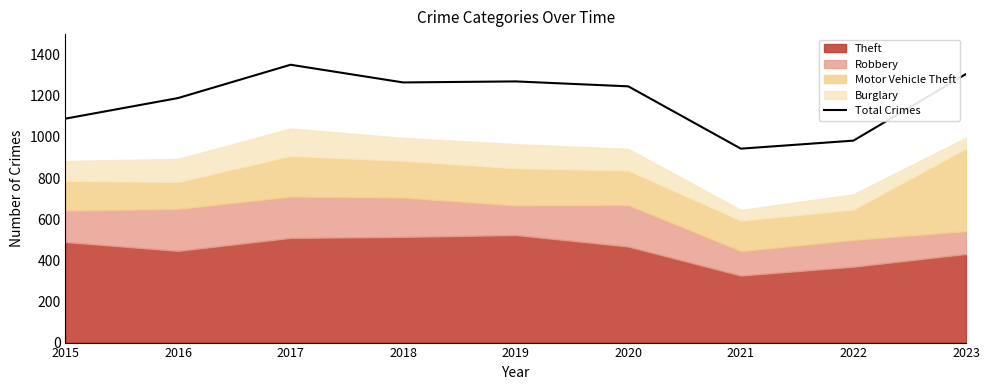

Reading left to right, what are all the values shown in this chart?

1089	1189	1351	1265	1270	1246	943	982	1306